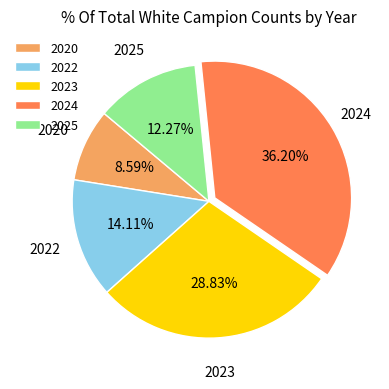

Approximately how many times larger is the value at 2023 compared to 2024?

0.8